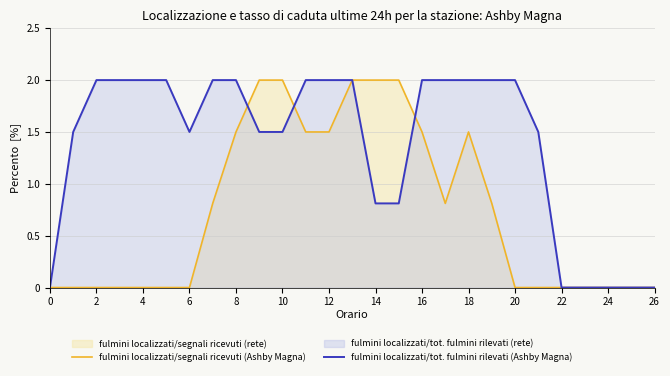

True or false: fulmini localizzati/tot. fulmini rilevati (Ashby Magna) and fulmini localizzati/segnali ricevuti (Ashby Magna) cross at least once.

True